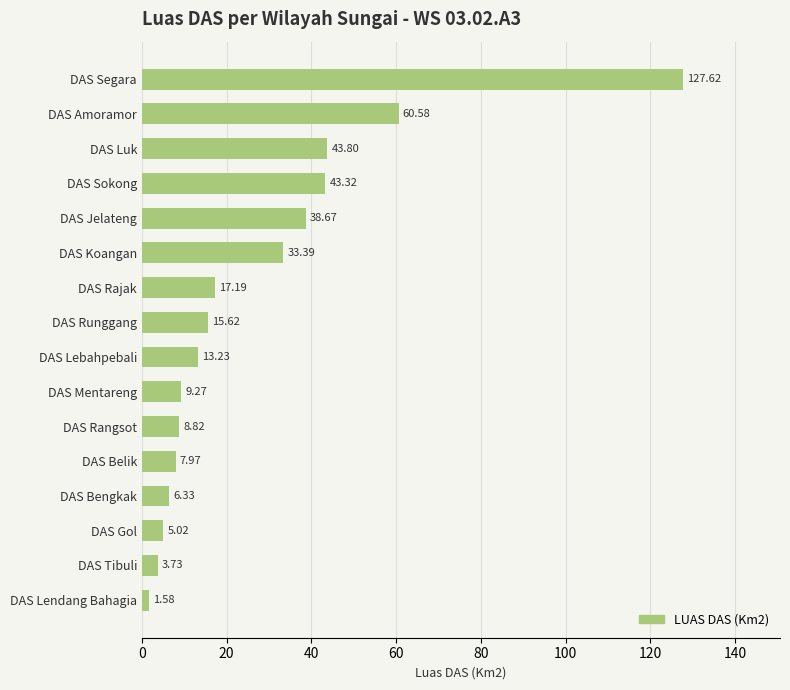

What is the average value?

27.3